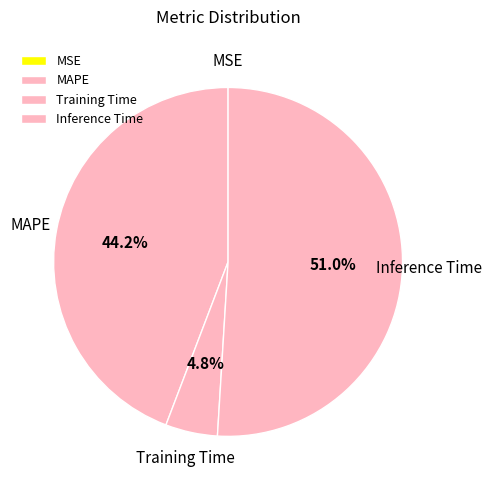

To the nearest percent, what is the difference between the largest and smallest slice percentages?

51%